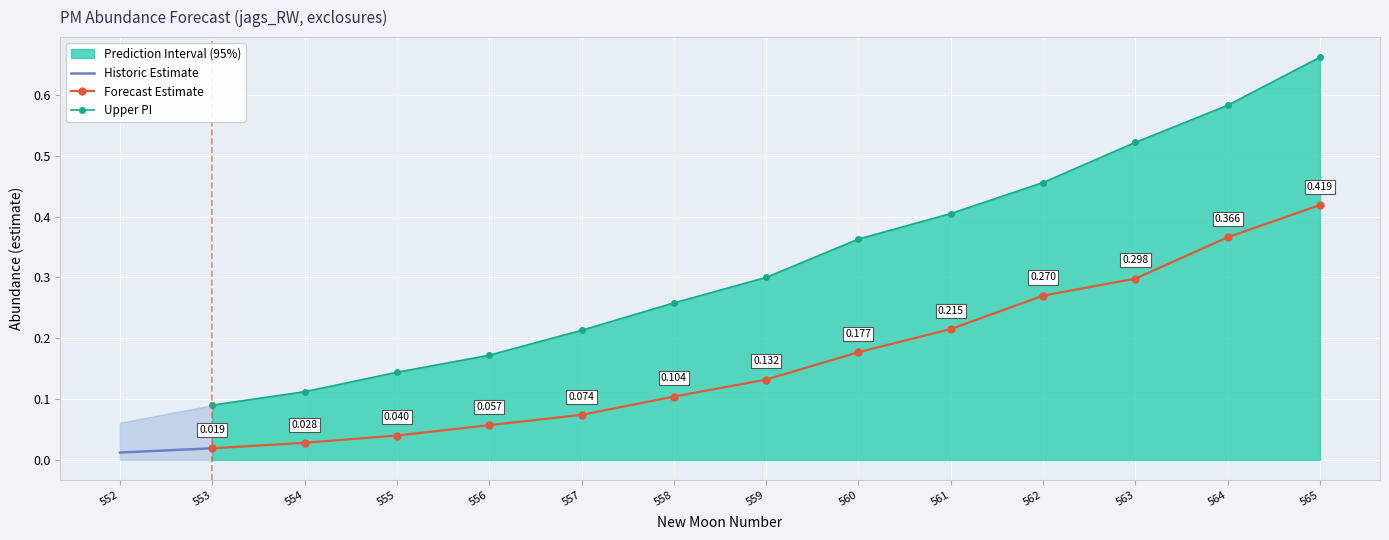

The value of estimate at 562 is 0.4. True or false?

False